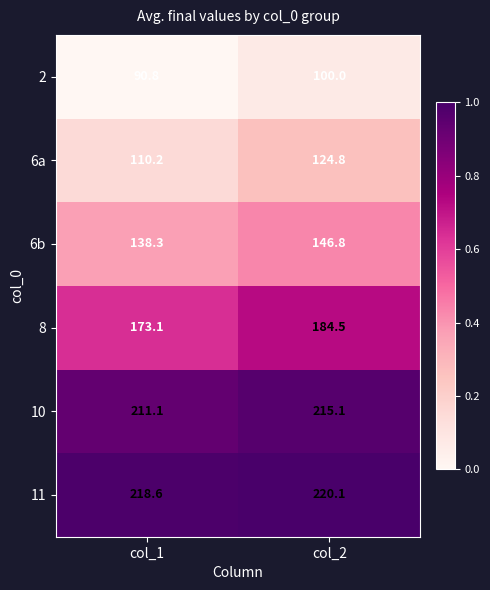

What is the average value of the 6b series?

142.6